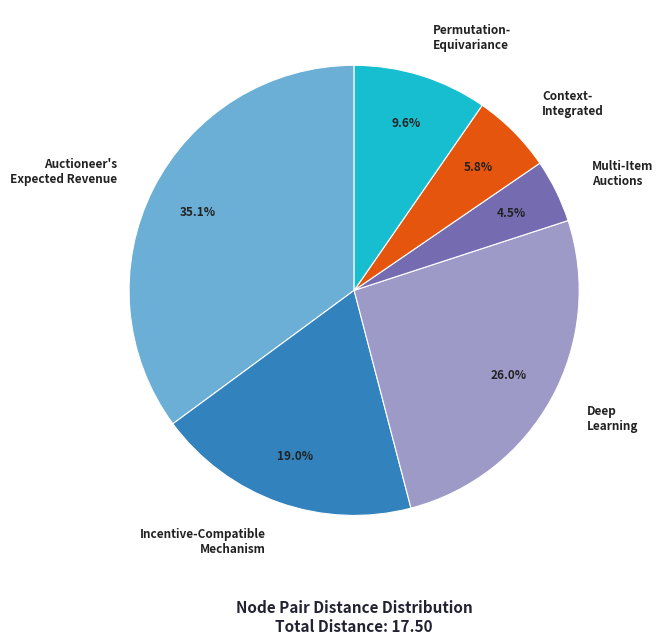

Is there a majority slice in this chart?

No